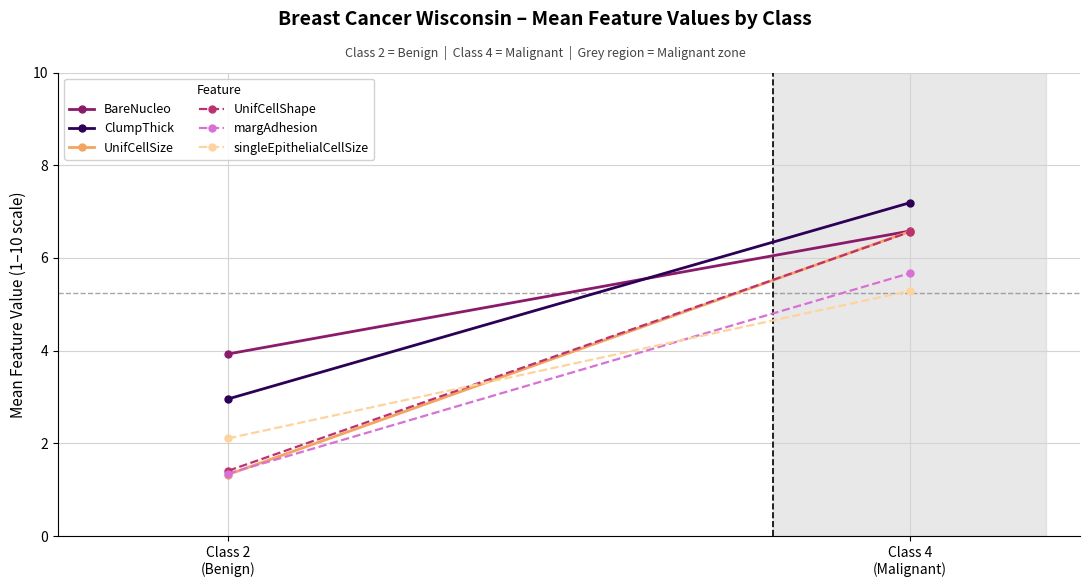

Between Class 2
(Benign) and Class 4
(Malignant), which series saw the biggest shift?

UnifCellSize